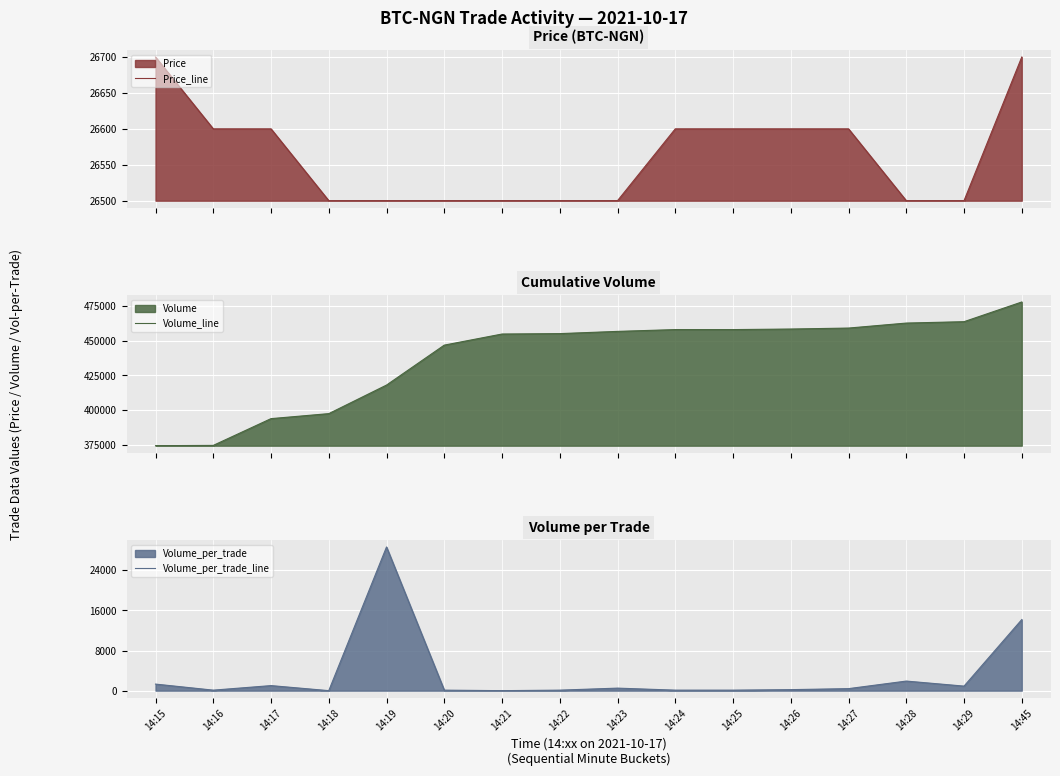

Count the number of data series in this chart.

3